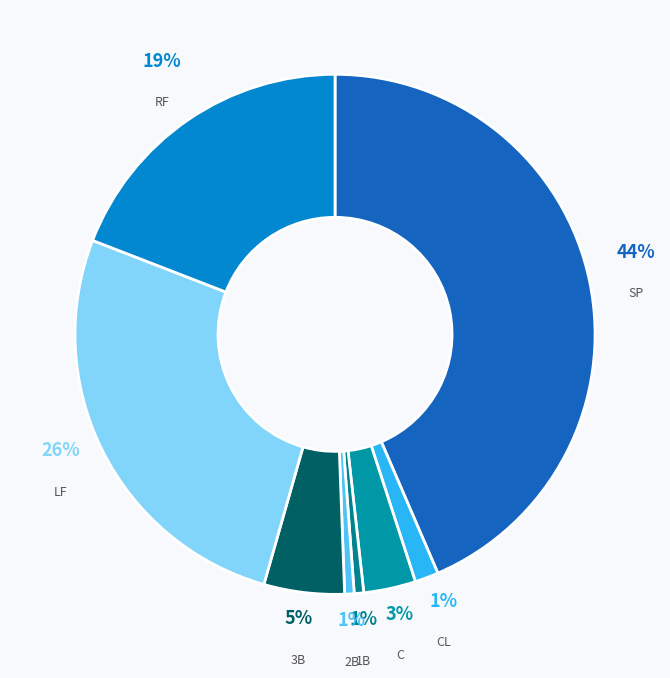

Which has a higher value, RF or 1B?

RF